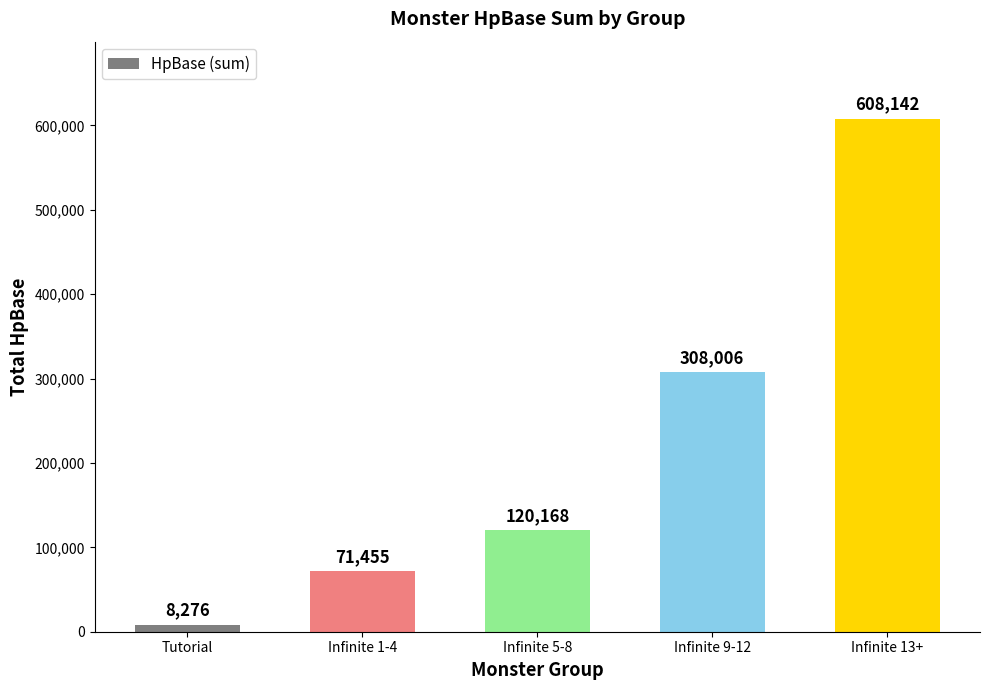

What is the maximum value shown in the chart?

608142